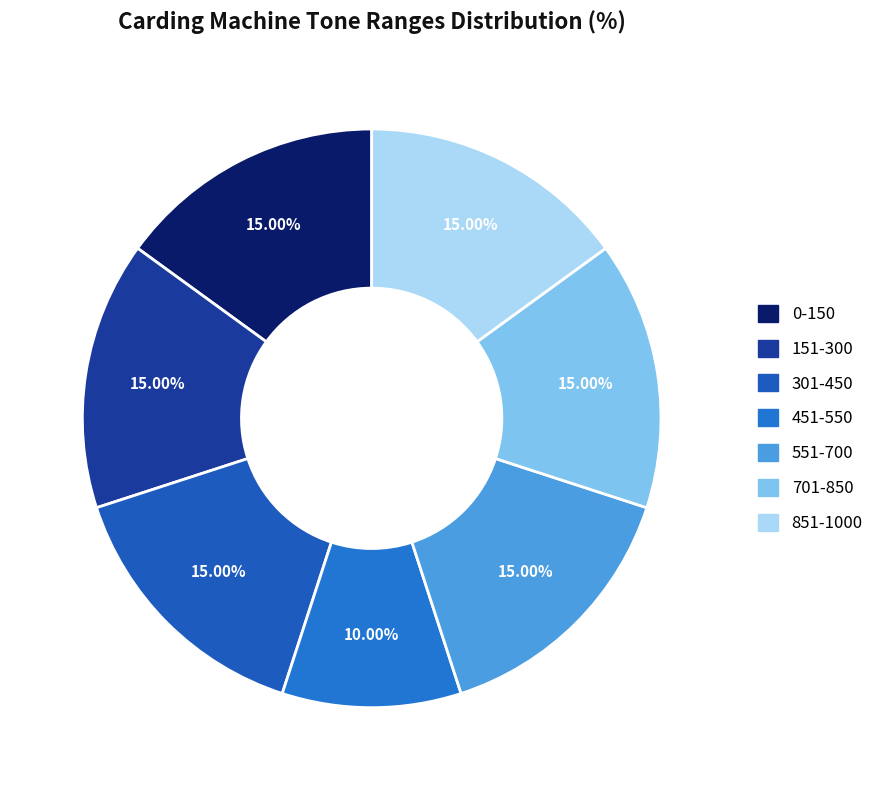

To the nearest percent, what percentage of the pie is 151-300?

15%